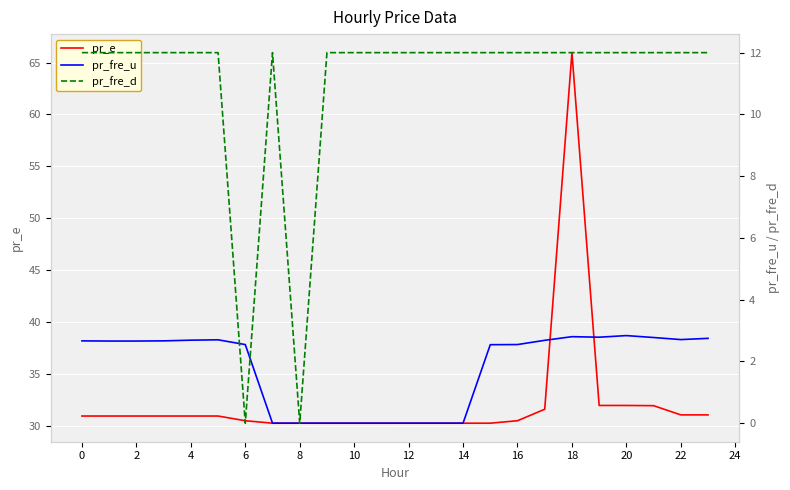

What is the average value of the pr_e series?

32.3